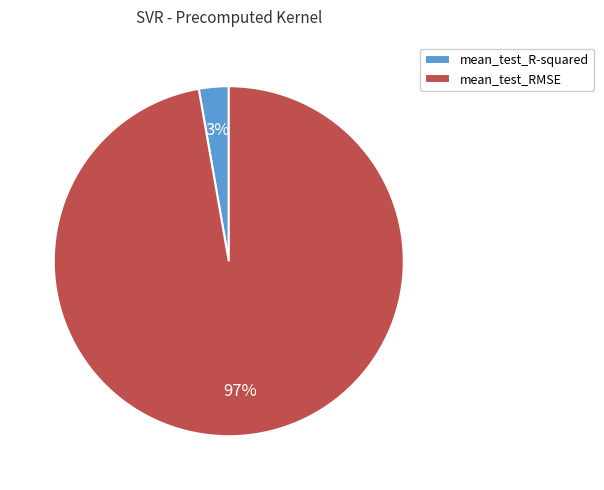

Do mean_test_R-squared and mean_test_RMSE together represent more than half of the pie?

Yes